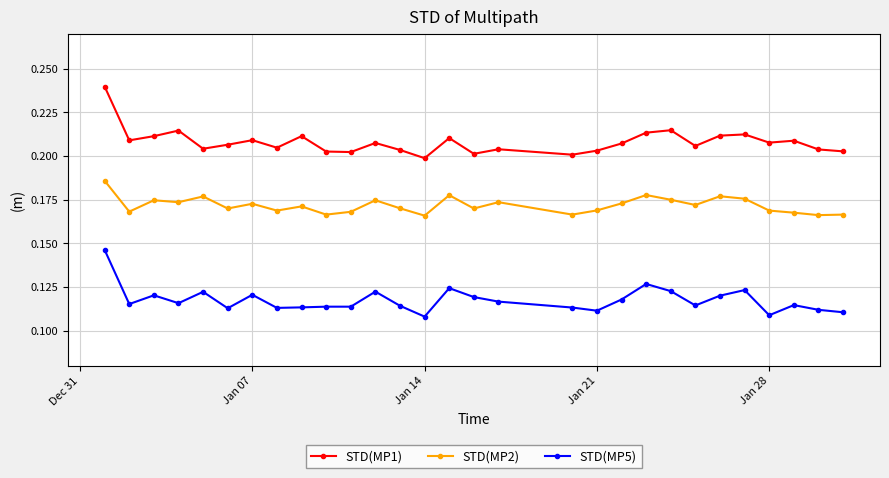

Rank the series by their maximum value, from highest to lowest.

STD(MP1), STD(MP2), STD(MP5)